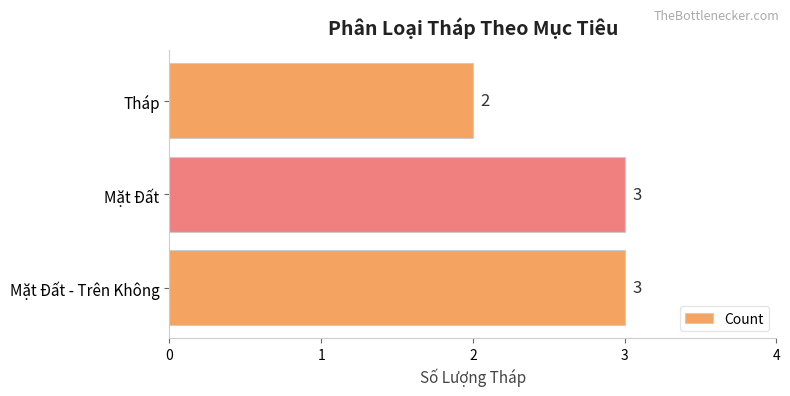

How many values are between 2 and 3?

3